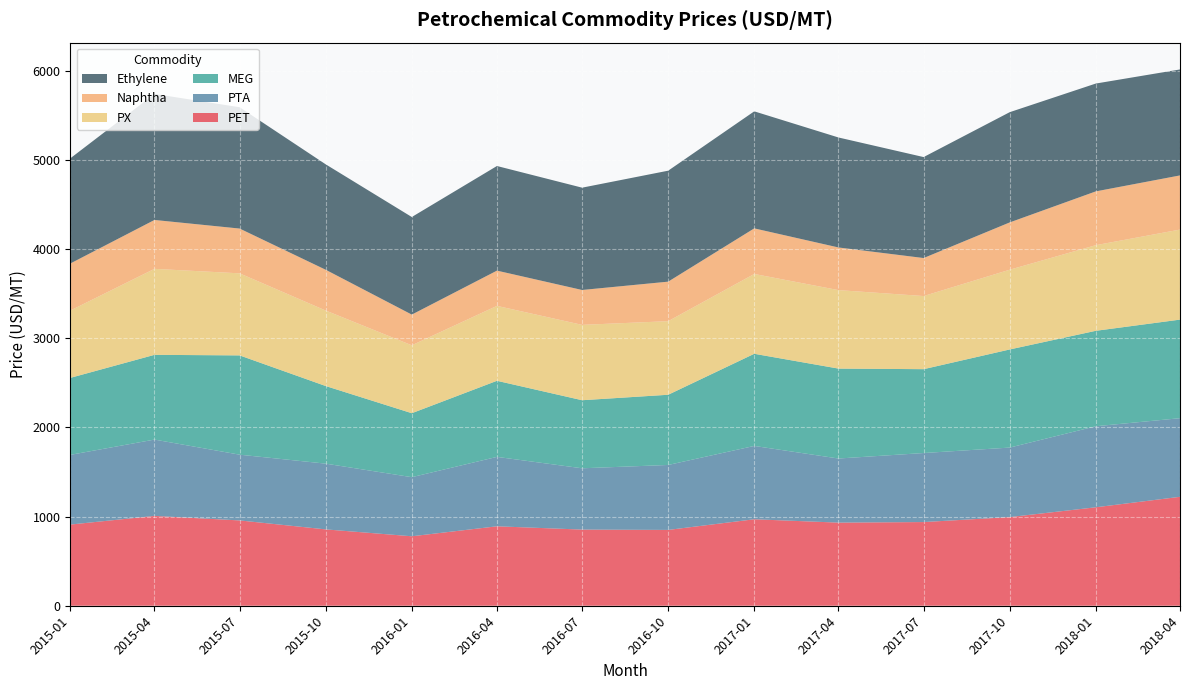

Reading left to right, what are all the values shown in this chart?

PET: 2015-01=910.0	2015-04=1007.0	2015-07=956.5	2015-10=856.0	2016-01=778.8	2016-04=890.6	2016-07=853.8	2016-10=850.0	2017-01=969.4	2017-04=931.9	2017-07=938.1	2017-10=993.8	2018-01=1103.8	2018-04=1221.2
PTA: 2015-01=781.5	2015-04=855.8	2015-07=737.0	2015-10=737.0	2016-01=662.6	2016-04=778.2	2016-07=687.2	2016-10=728.3	2017-01=822.2	2017-04=718.7	2017-07=773.9	2017-10=779.3	2018-01=908.5	2018-04=881.4
MEG: 2015-01=863.0	2015-04=950.0	2015-07=1113.0	2015-10=870.0	2016-01=717.0	2016-04=853.0	2016-07=763.0	2016-10=787.0	2017-01=1033.0	2017-04=1008.0	2017-07=940.0	2017-10=1100.0	2018-01=1070.0	2018-04=1105.0
PX: 2015-01=755.0	2015-04=964.1	2015-07=920.0	2015-10=846.5	2016-01=761.6	2016-04=840.0	2016-07=845.0	2016-10=825.0	2017-01=895.0	2017-04=880.0	2017-07=820.0	2017-10=894.2	2018-01=960.0	2018-04=1009.6
Naphtha: 2015-01=527.0	2015-04=548.0	2015-07=502.0	2015-10=457.0	2016-01=344.0	2016-04=395.0	2016-07=391.0	2016-10=443.0	2017-01=511.0	2017-04=478.0	2017-07=426.0	2017-10=530.0	2018-01=603.0	2018-04=607.0
Ethylene: 2015-01=1179.0	2015-04=1413.0	2015-07=1360.0	2015-10=1182.0	2016-01=1094.0	2016-04=1173.0	2016-07=1147.0	2016-10=1244.0	2017-01=1312.0	2017-04=1233.0	2017-07=1132.0	2017-10=1236.0	2018-01=1209.0	2018-04=1188.0